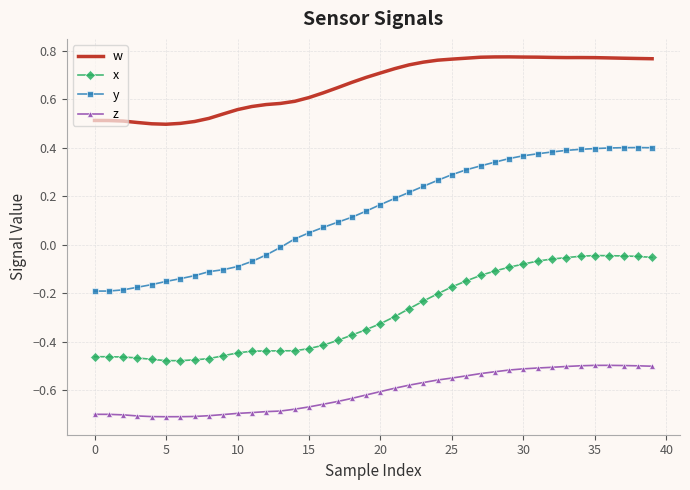

Which series has the largest total across all categories?

w